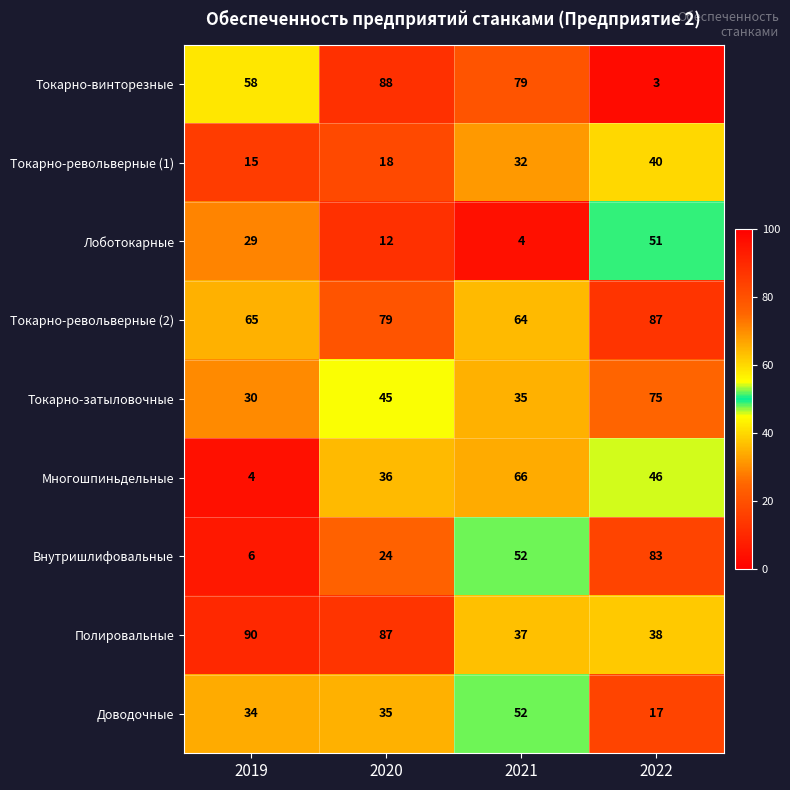

Which label corresponds to the largest value in the chart?

2019